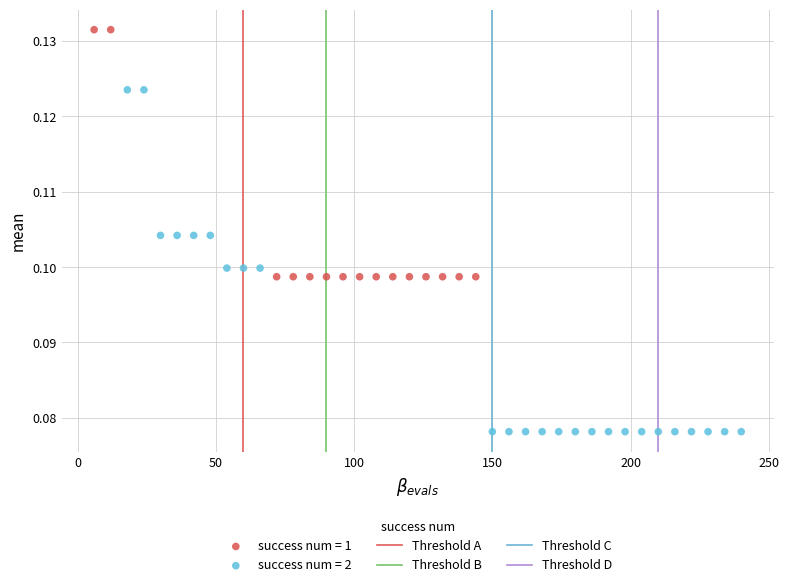

Which series has the widest spread of Y values?

success num = 2